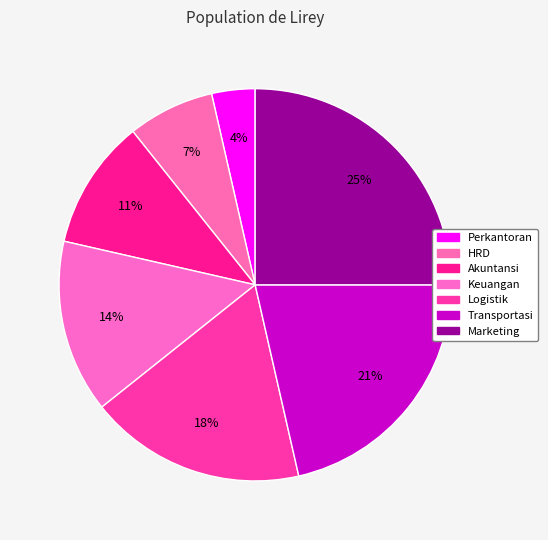

Count the number of slices in the pie.

7